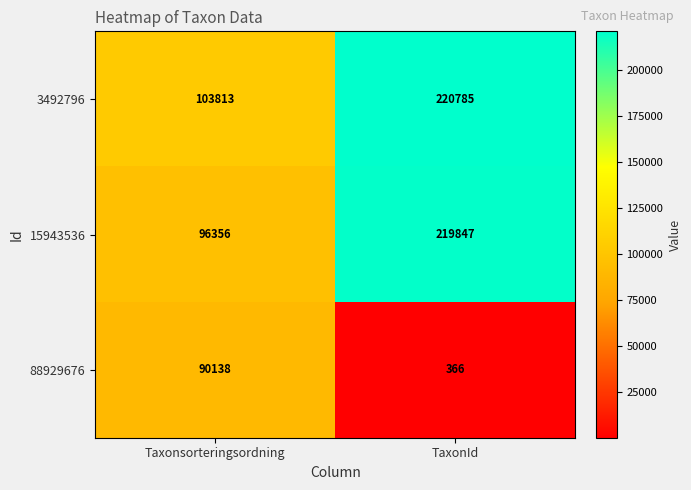

What is the difference between the maximum and minimum values in the 15943536 series?

123491